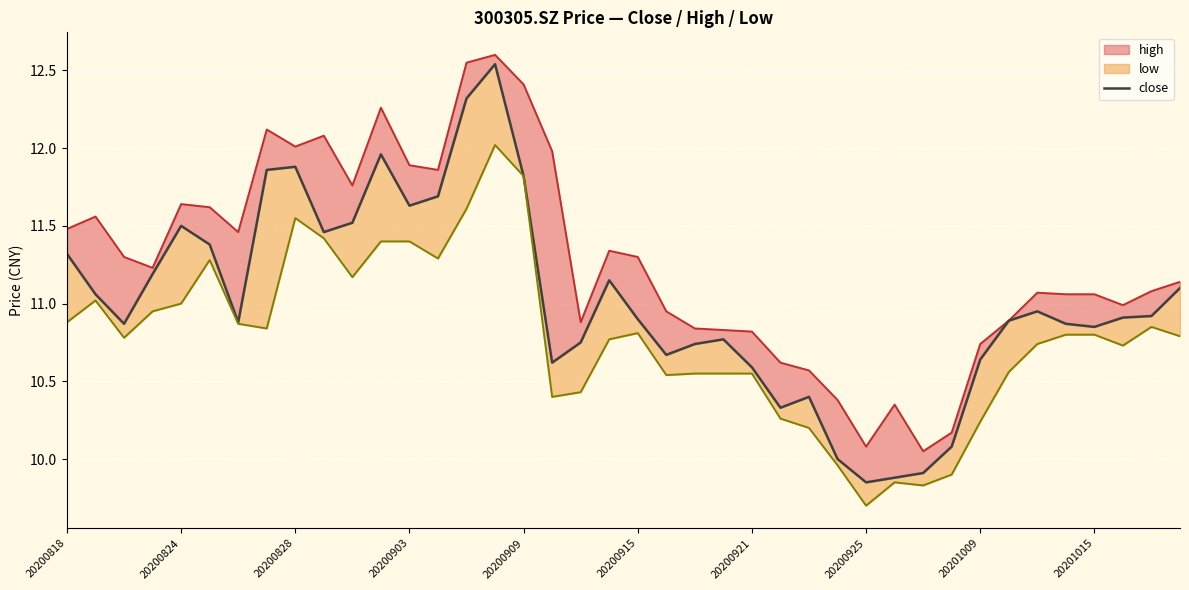

How many interior local valleys (lower than both neighbors) does the data have?

9